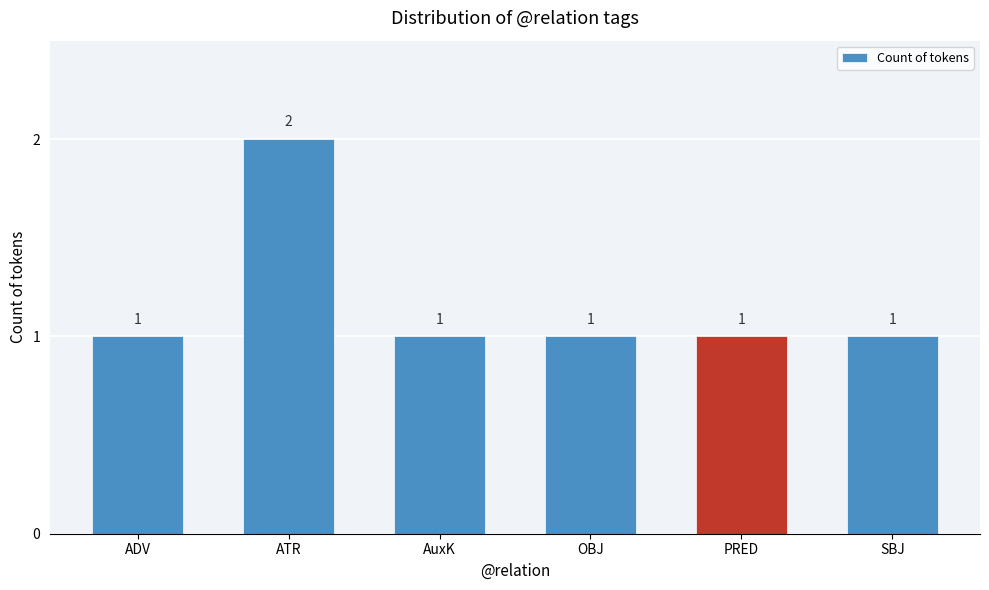

What is the sum of all values?

7